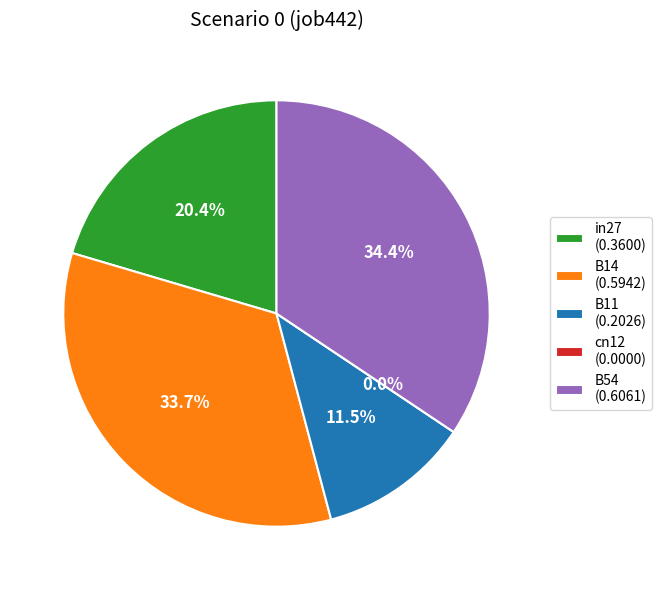

The B11 slice represents 11% of the pie. True or false?

True